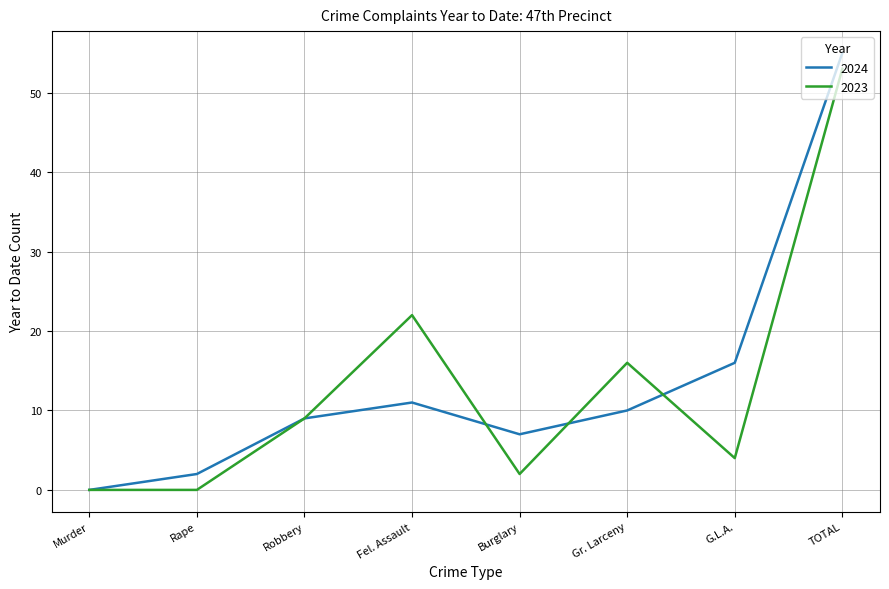

At which category is the sum across all series the highest?

TOTAL